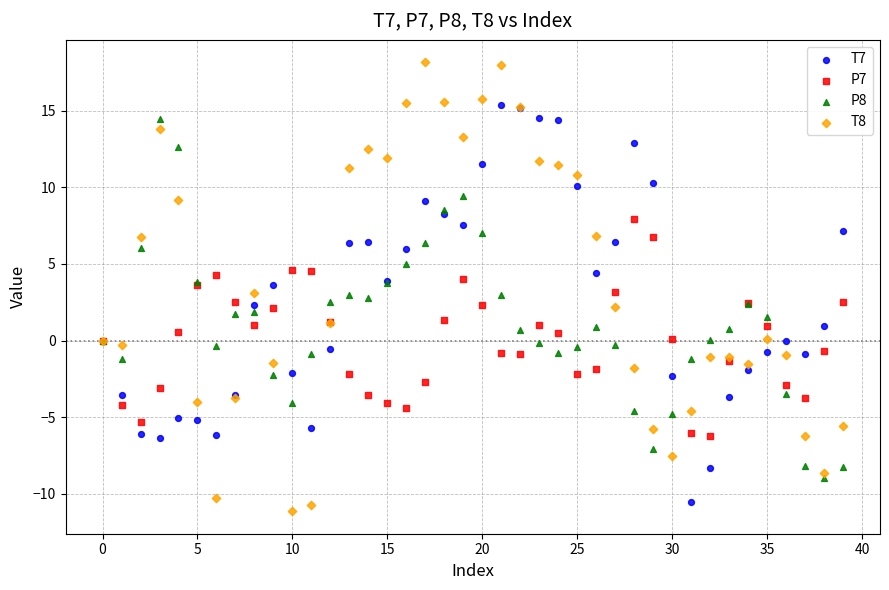

Which series reaches the maximum Y coordinate?

T8